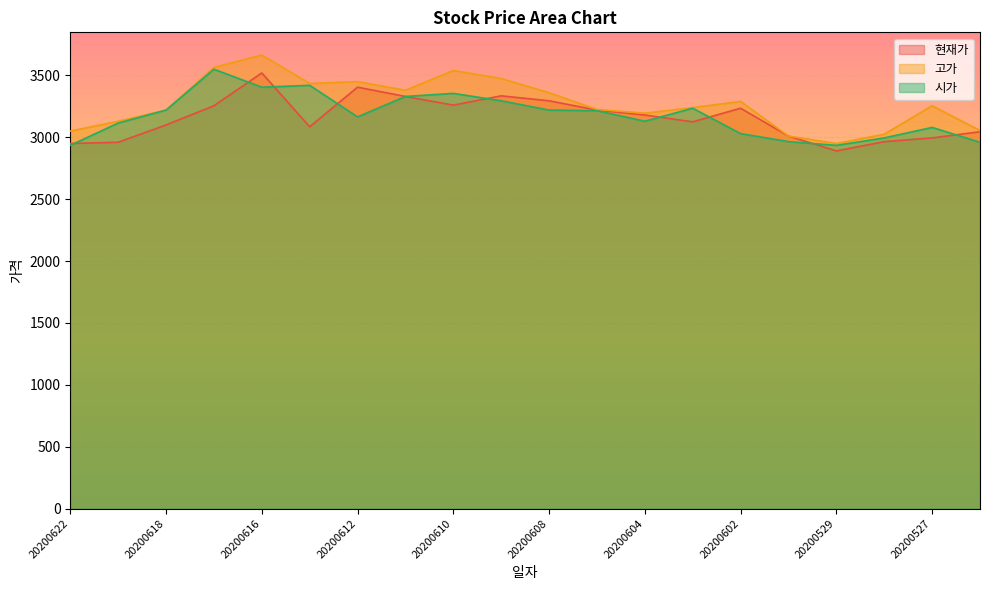

Between 20200619 and 20200603, which series saw the biggest shift?

현재가